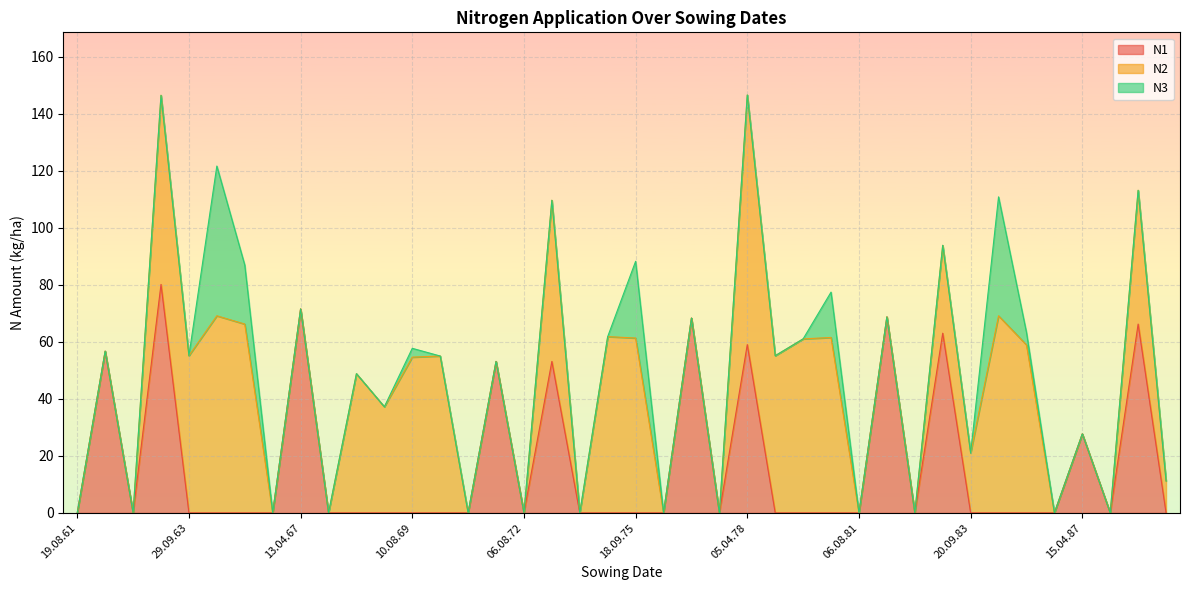

The N2 series shows 32.9 at 14.08.87. True or false?

False